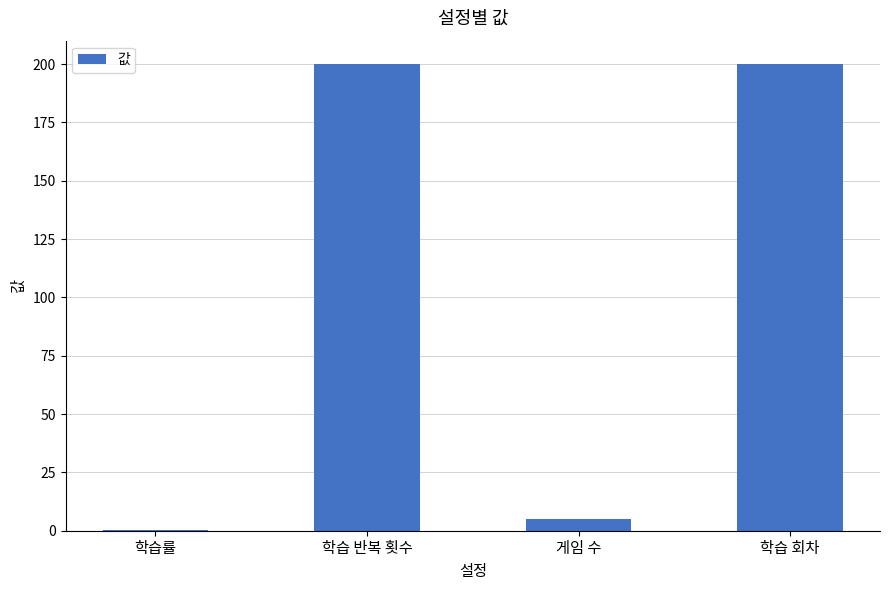

What is the sum of all values?

405.1